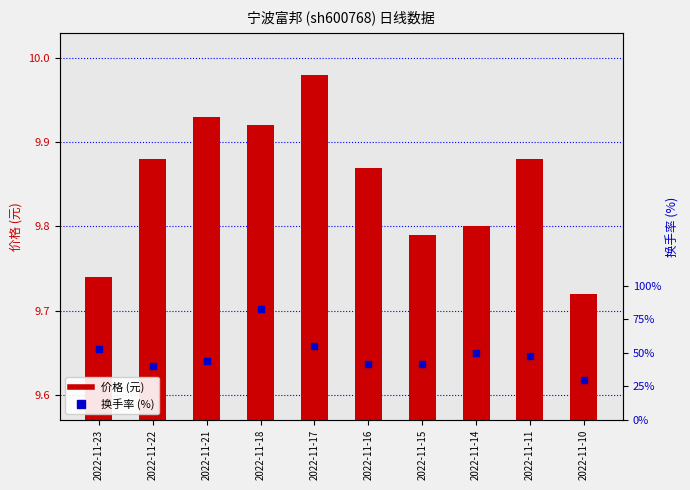

Which series has the largest total across all categories?

价格 (元)